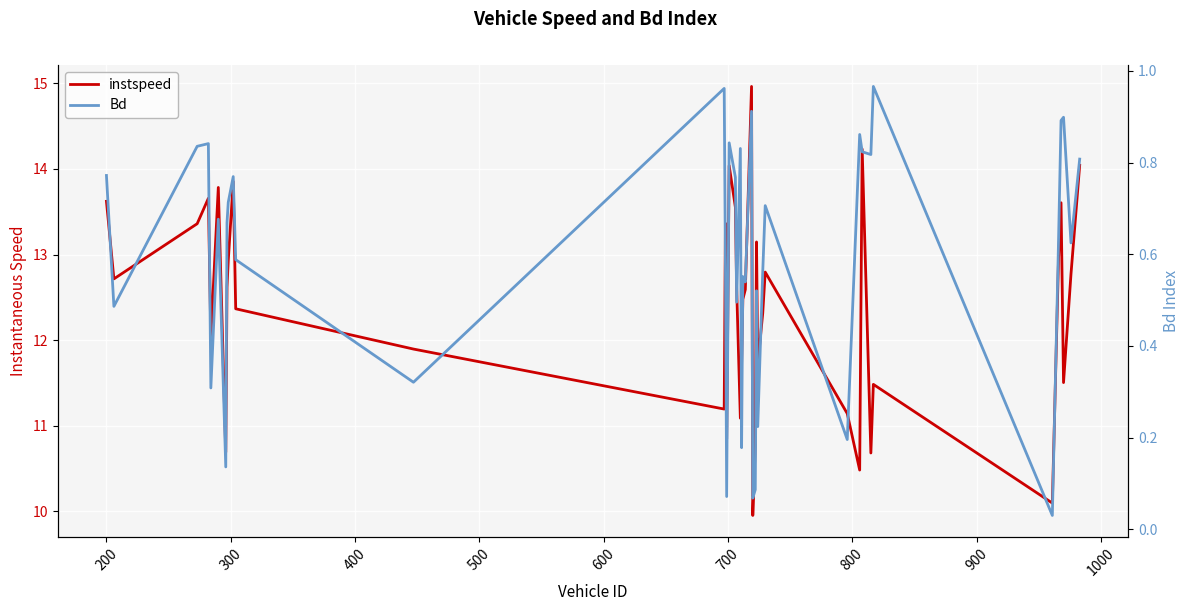

How many data points does each series have?

40